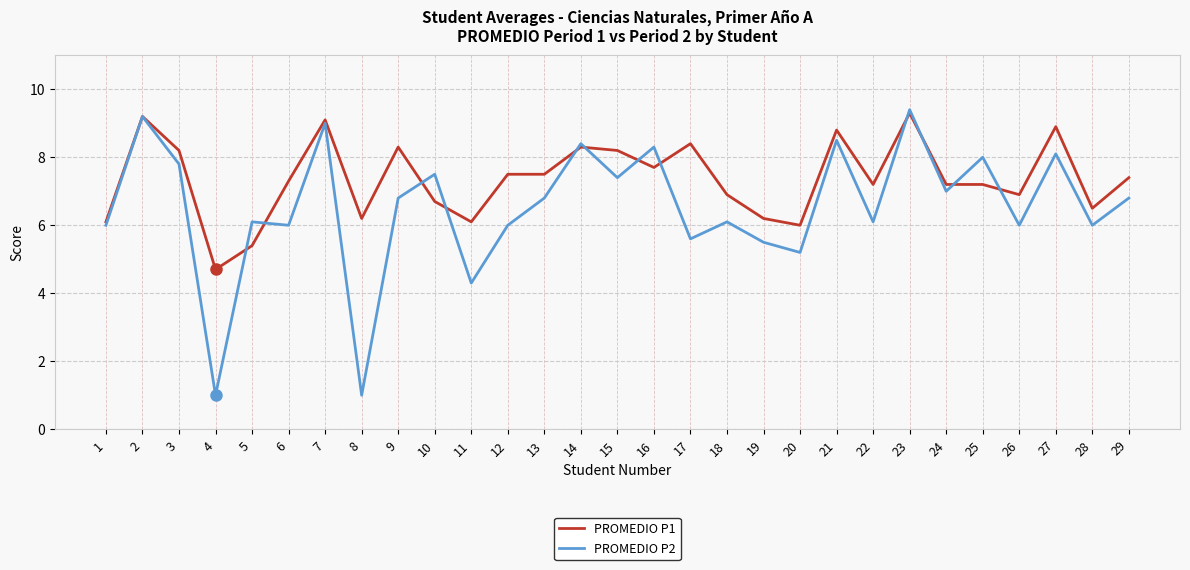

Which series has the largest range (max minus min)?

PROMEDIO P2